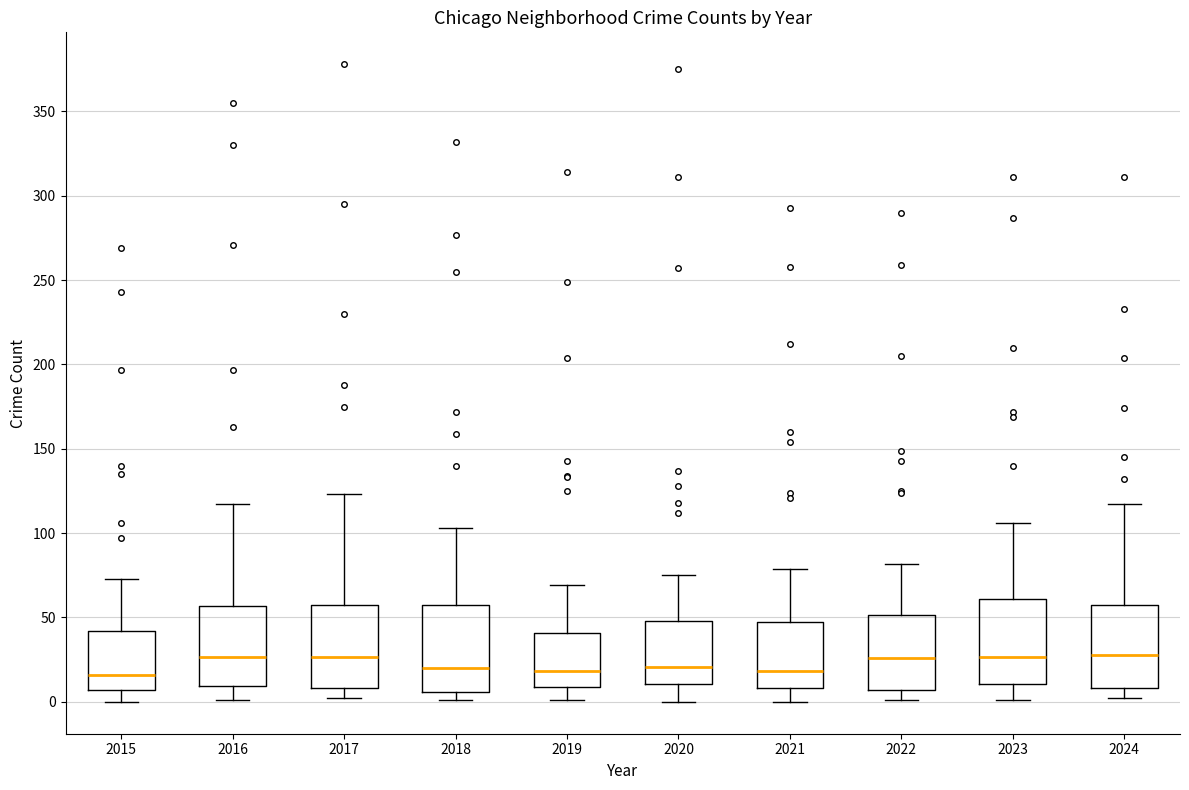

Where does the lower whisker of the box at x = 2022 end on the y-axis? The values are not printed on the chart, so give them approximately, as read against the axis.

0